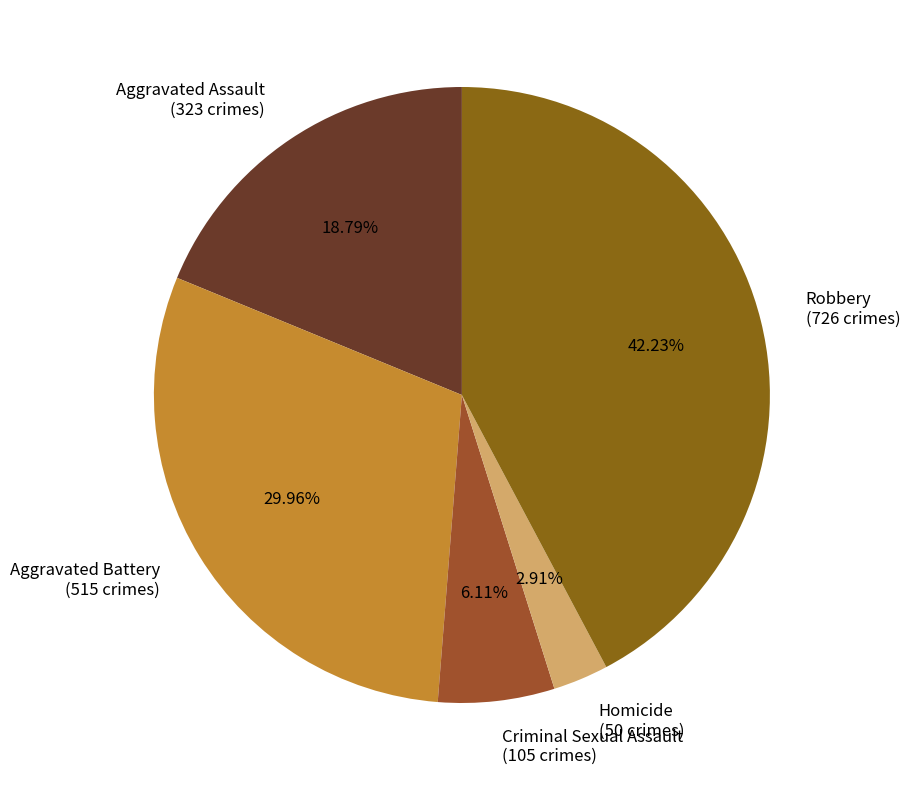

Which slice is the smallest?

Homicide